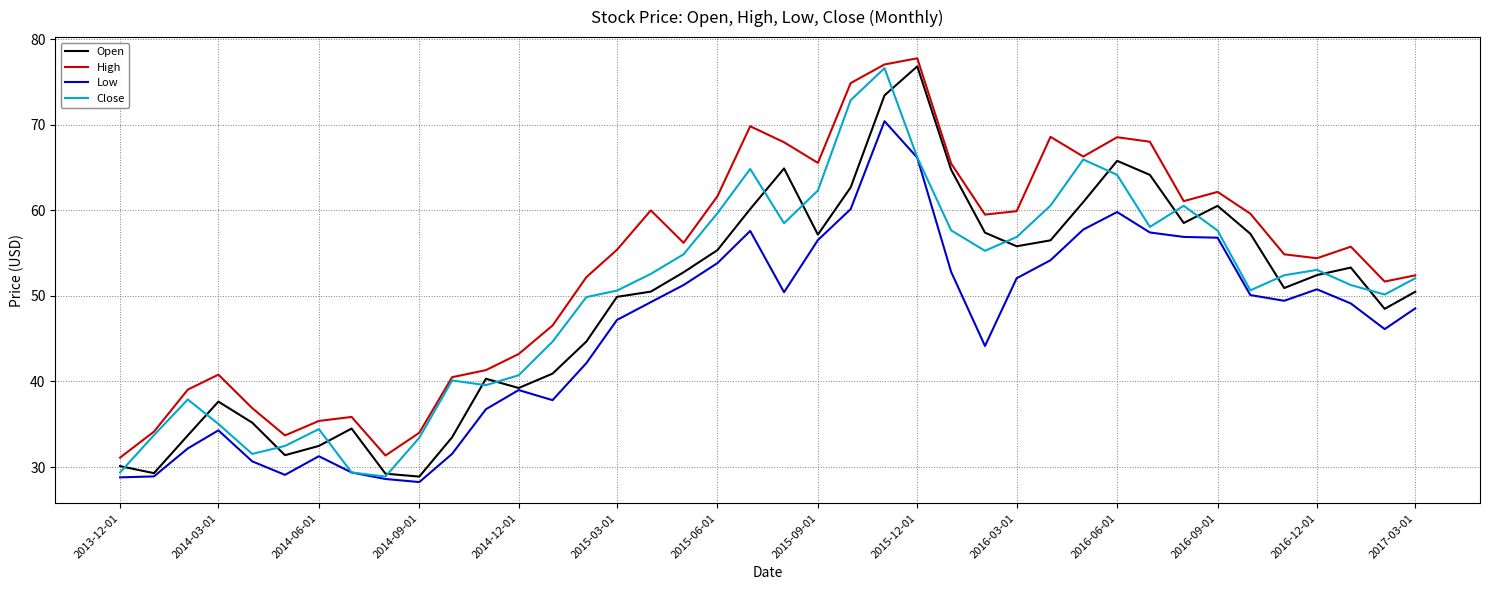

How many interior local valleys does the Open series have?

9